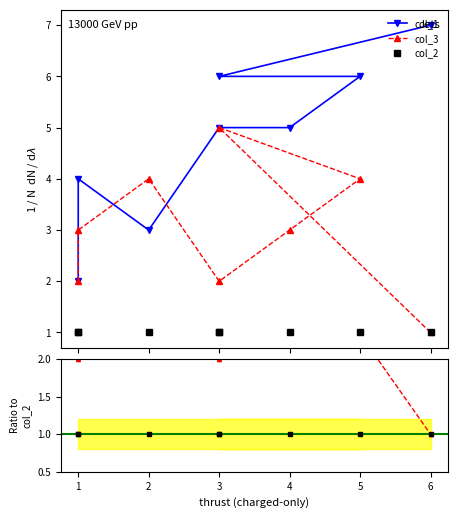

What is the difference between the maximum and second lowest values in the col_3 series?

3